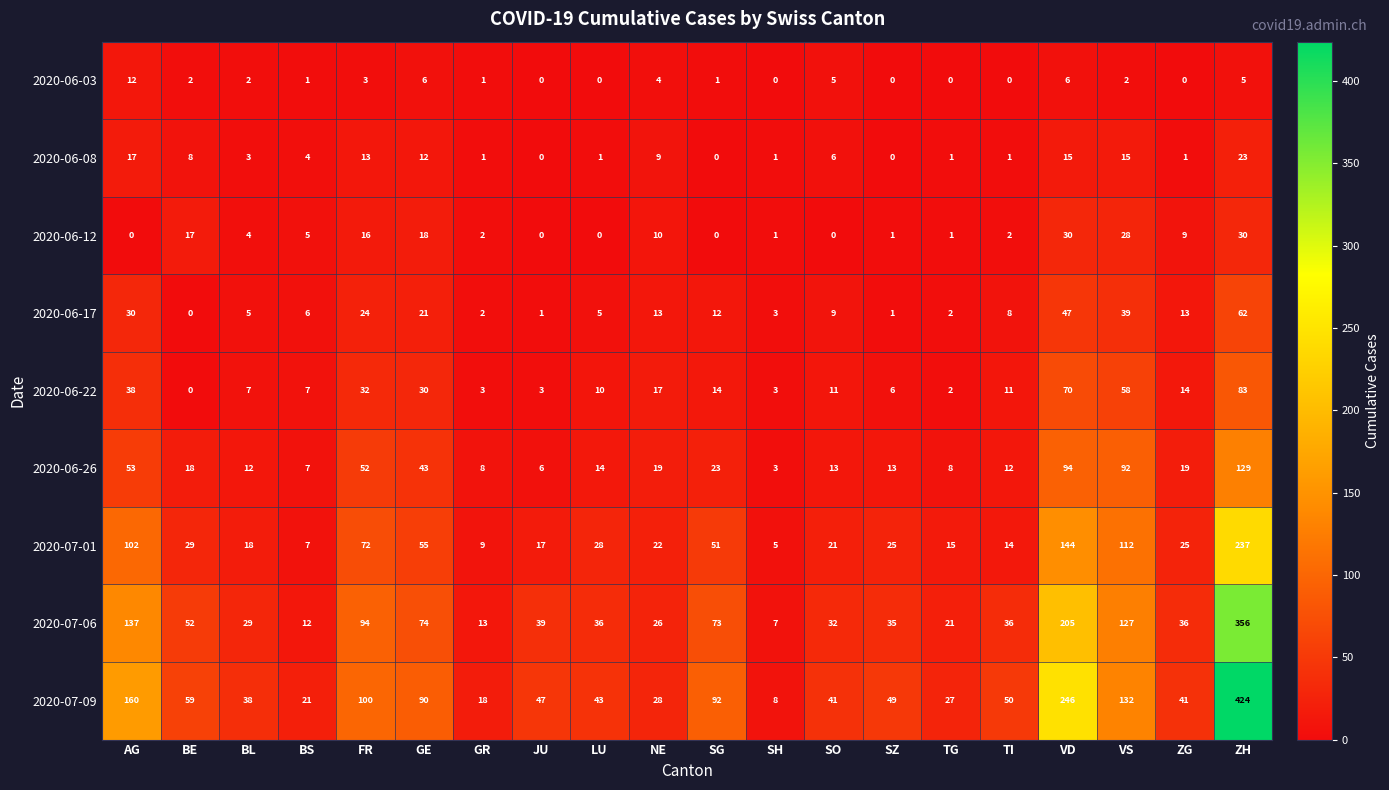

At which label does 2020-07-09 reach its minimum?

SH